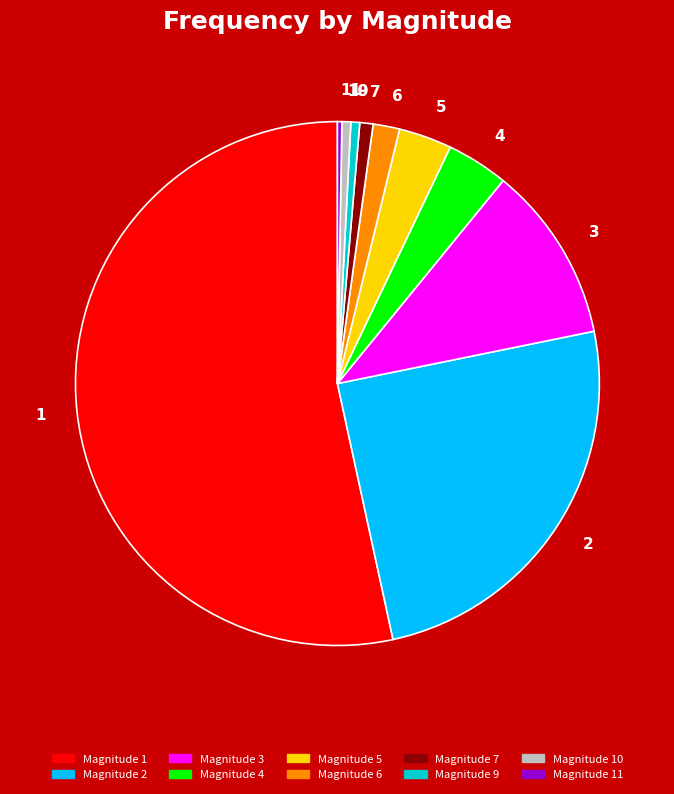

Which category has the biggest portion of the pie?

Magnitude 1